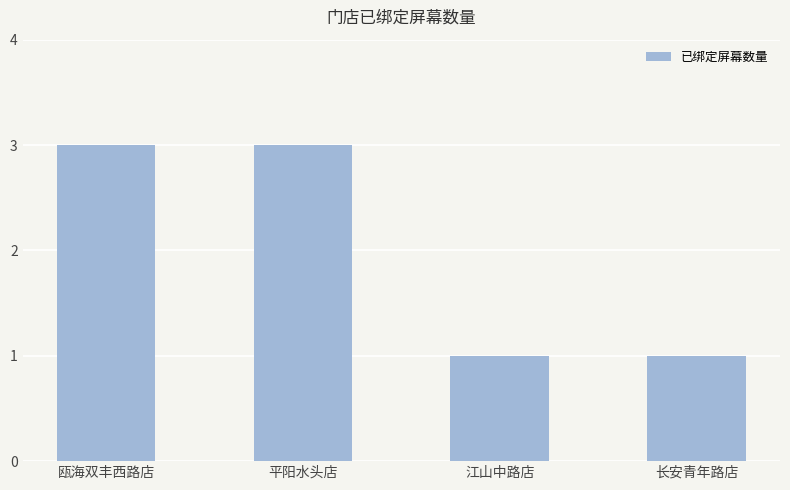

Reading left to right, extract all data points from this chart.

3	3	1	1